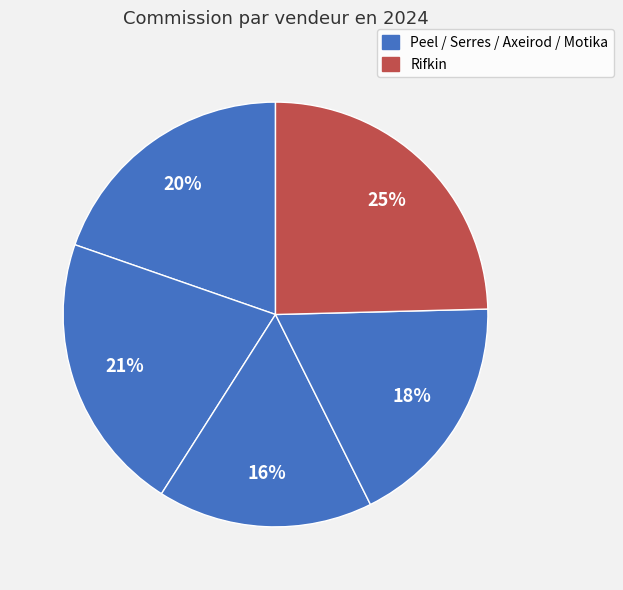

How many slices are in this pie chart?

5